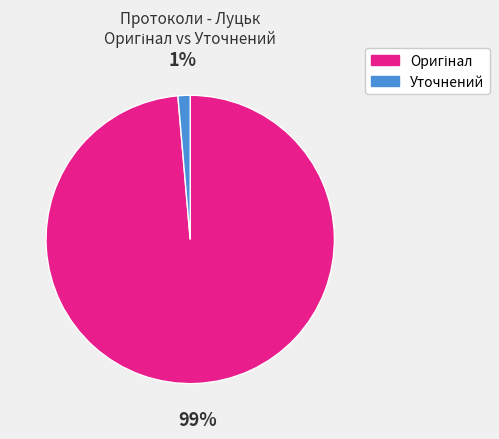

What percentage is the Уточнений slice, to the nearest percent?

1%